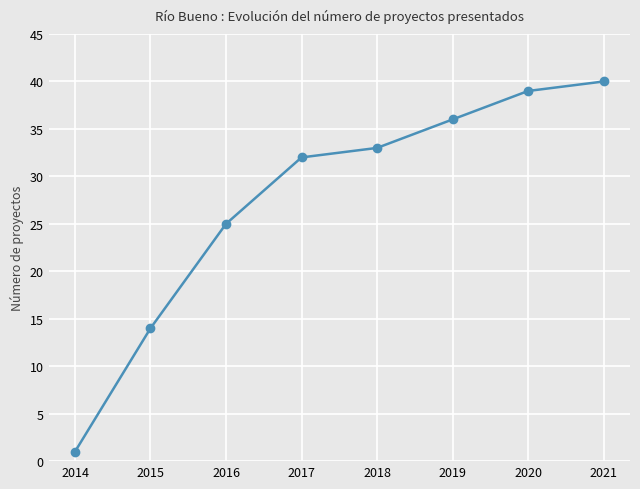

True or false: the data has more than 2 interior local peaks.

False